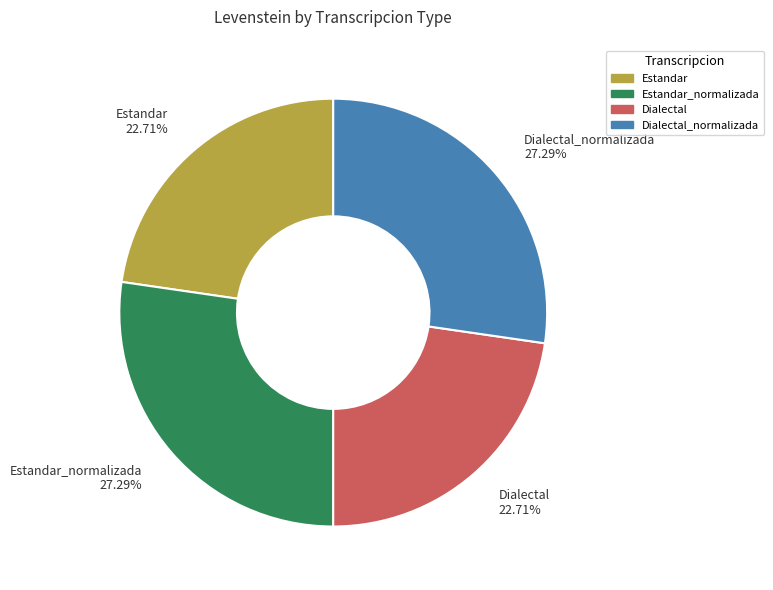

Approximately how many times larger is the value at Dialectal 22.71% compared to Dialectal_normalizada 27.29%?

0.8